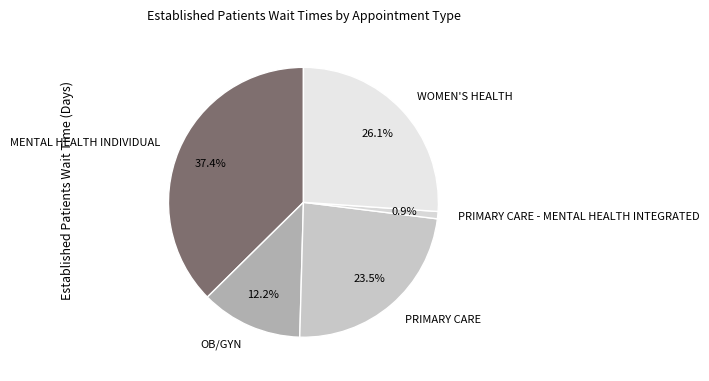

Which category has the biggest portion of the pie?

MENTAL HEALTH INDIVIDUAL